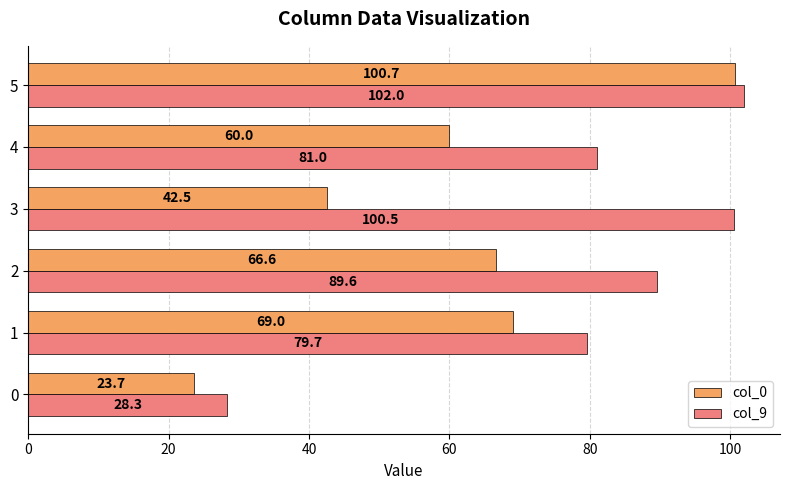

True or false: col_0 has a value of 23.7 at 0.

True